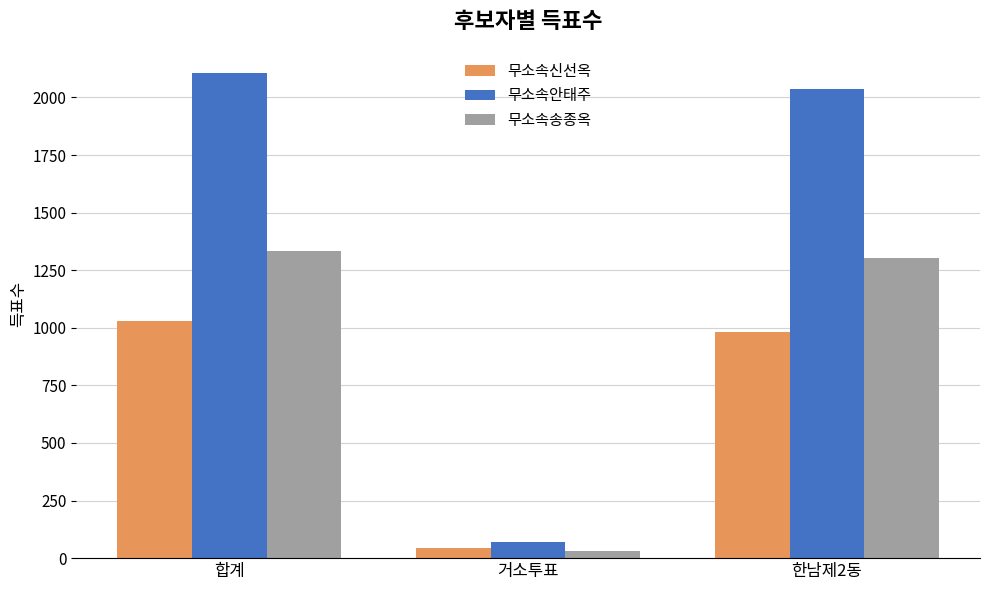

Which series changed the most between 합계 and 거소투표?

무소속안태주